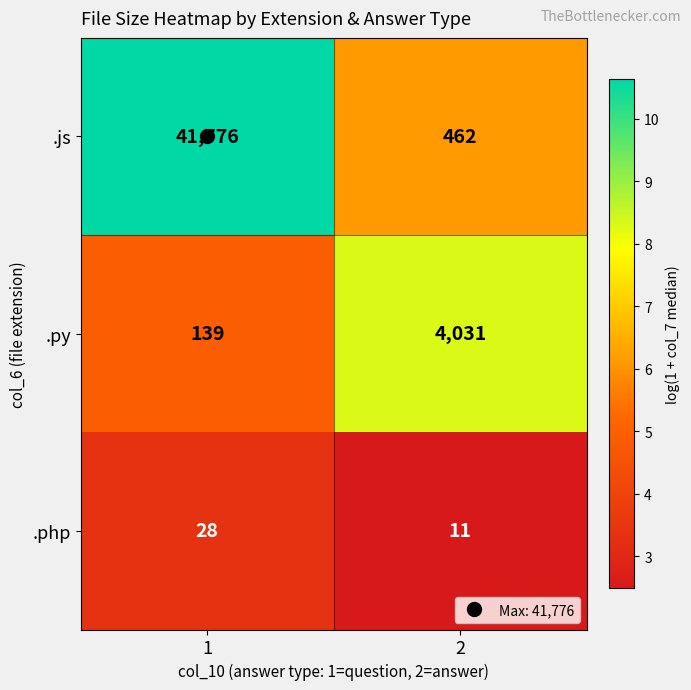

The .js series shows 462 at 2. True or false?

True